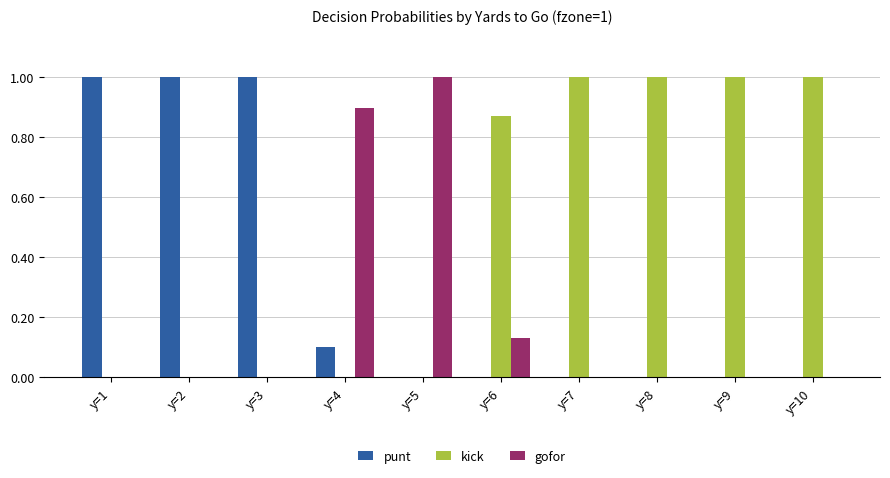

Which series has the largest total across all categories?

kick